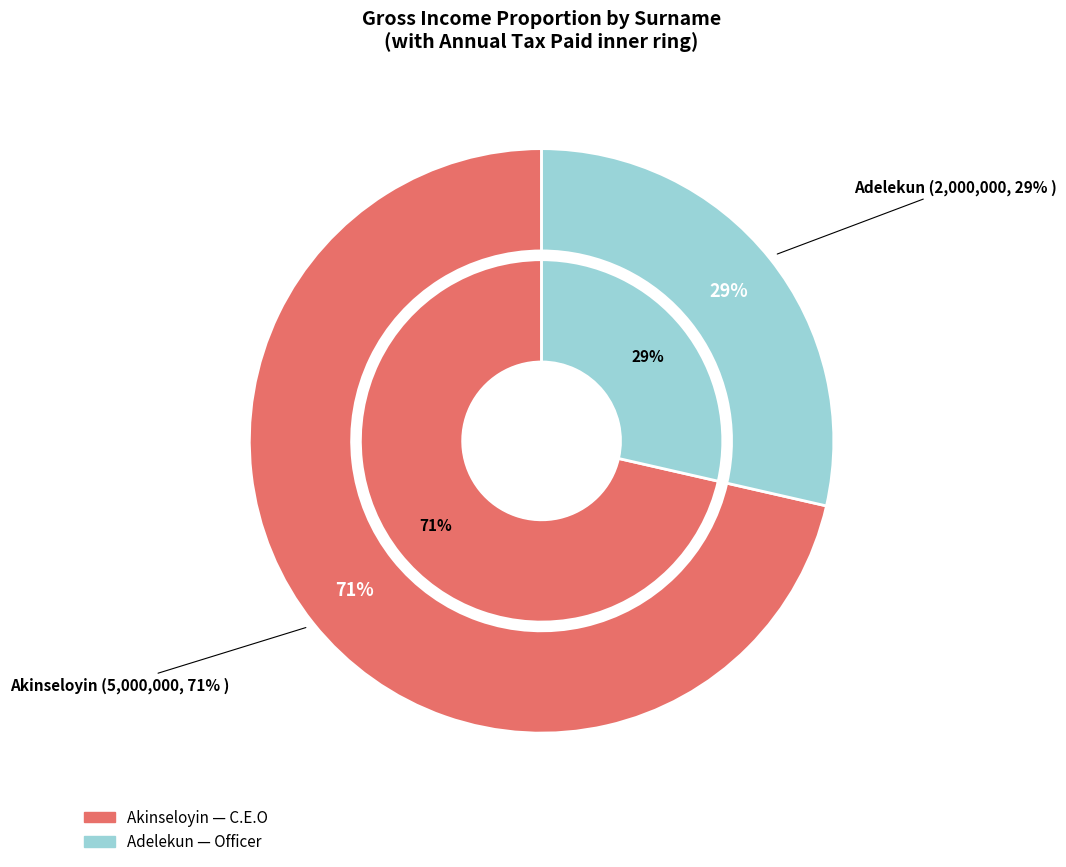

Which slice is the smallest?

Adelekun